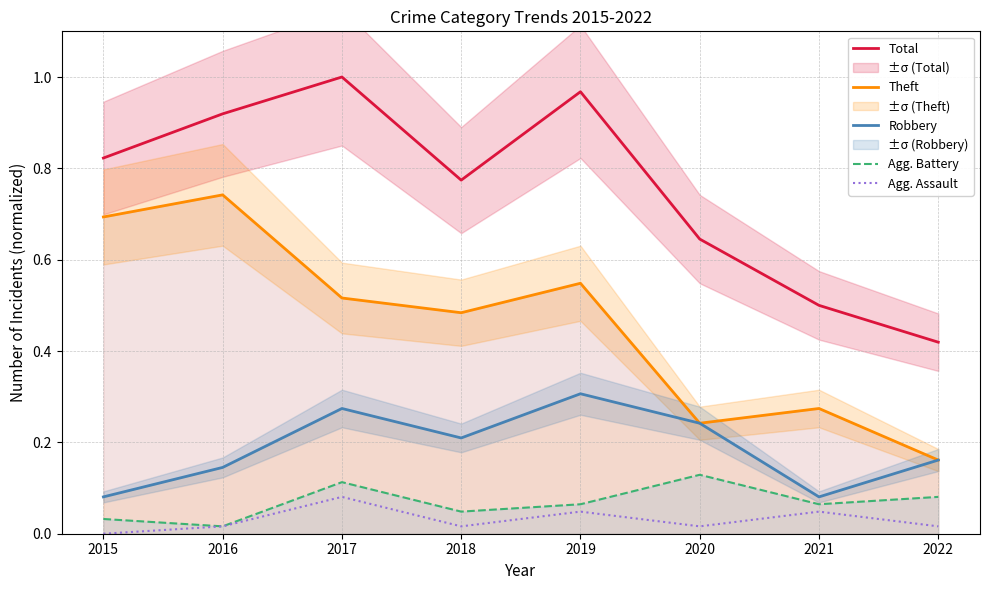

Is this an area chart (filled region under the line)?

No